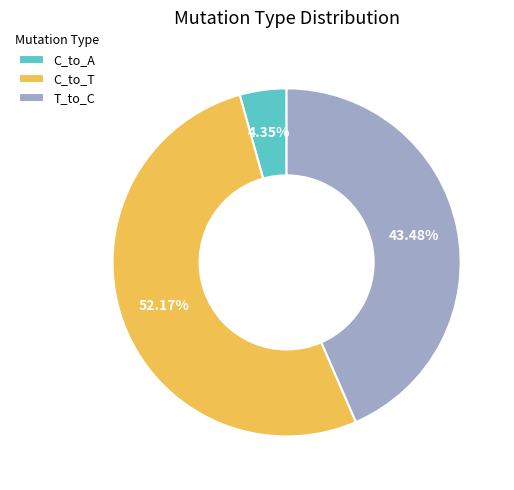

Rank the categories by value from highest to lowest.

C_to_T, T_to_C, C_to_A